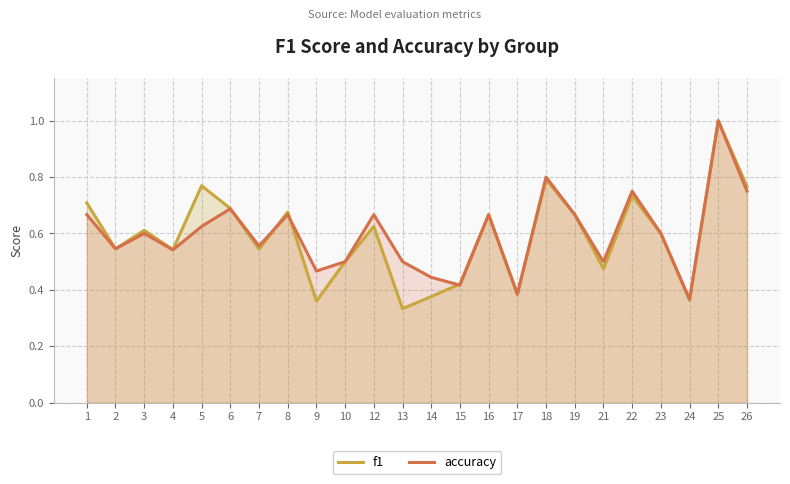

How many f1 values are between 0 and 1?

24